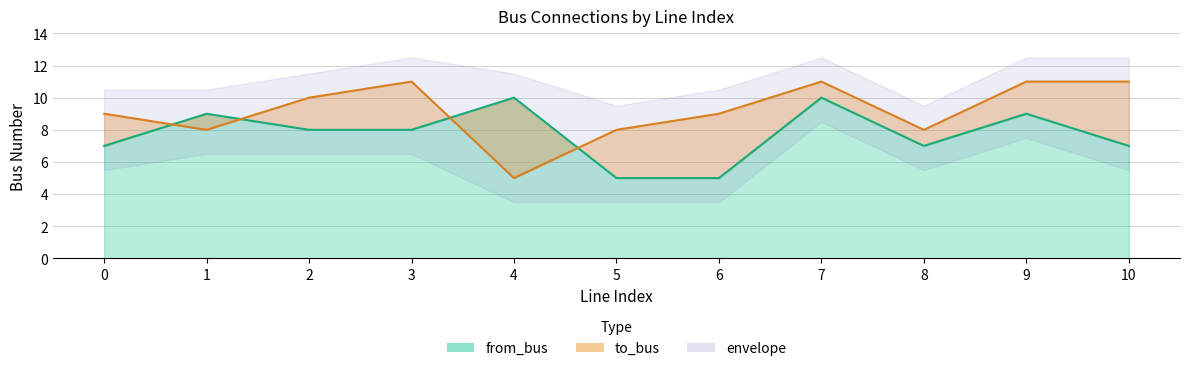

What is the sum of the from_bus values at 6 and 9?

14